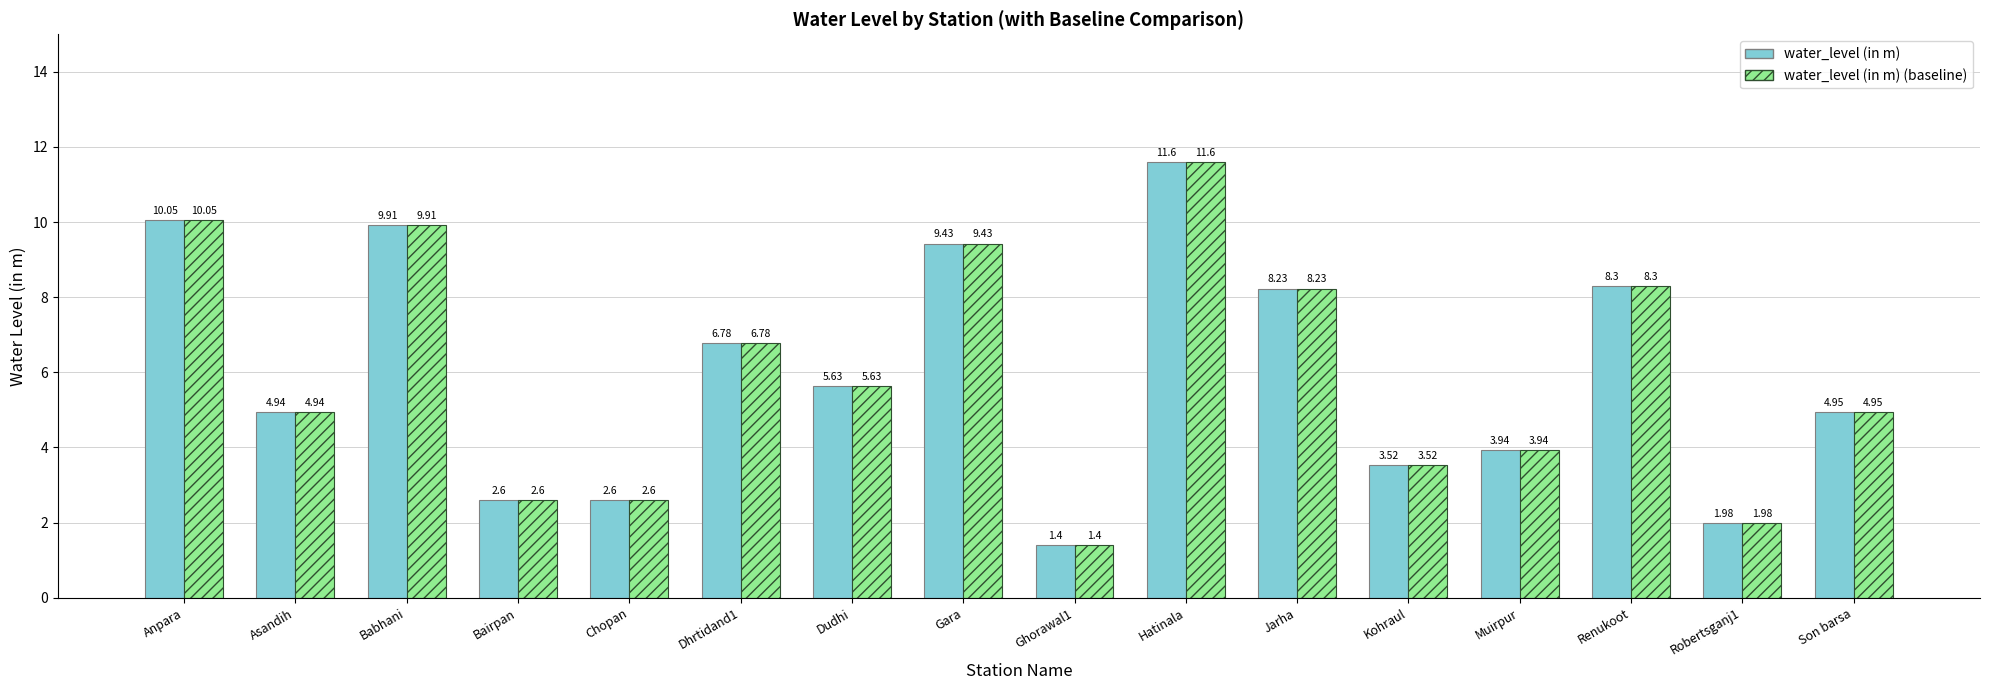

Does the chart contain any negative values?

No